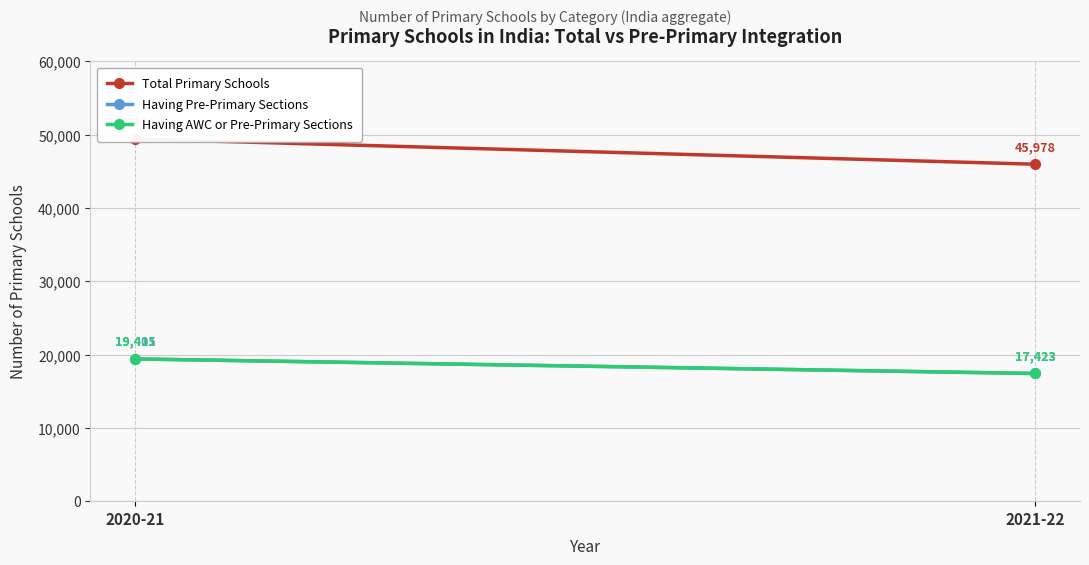

At which label does Total Primary Schools reach its peak?

2020-21